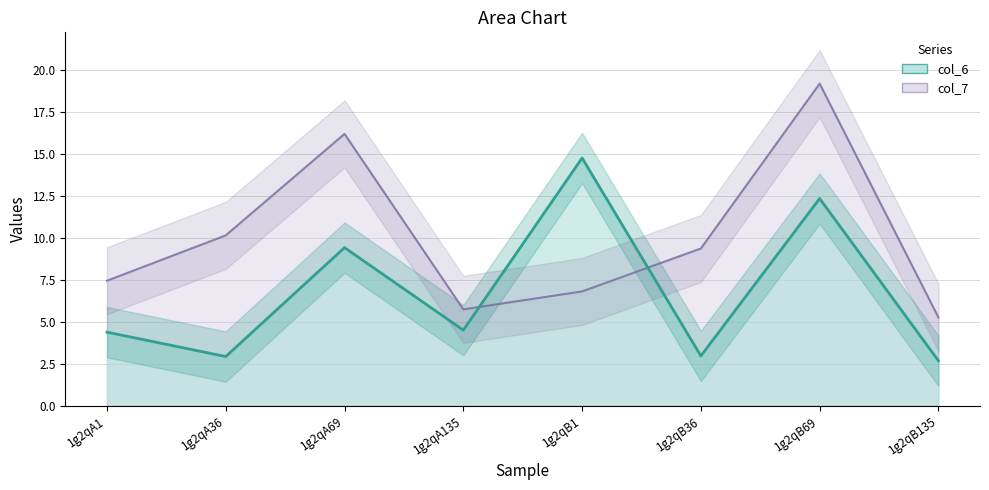

Which series has the largest total across all categories?

col_7